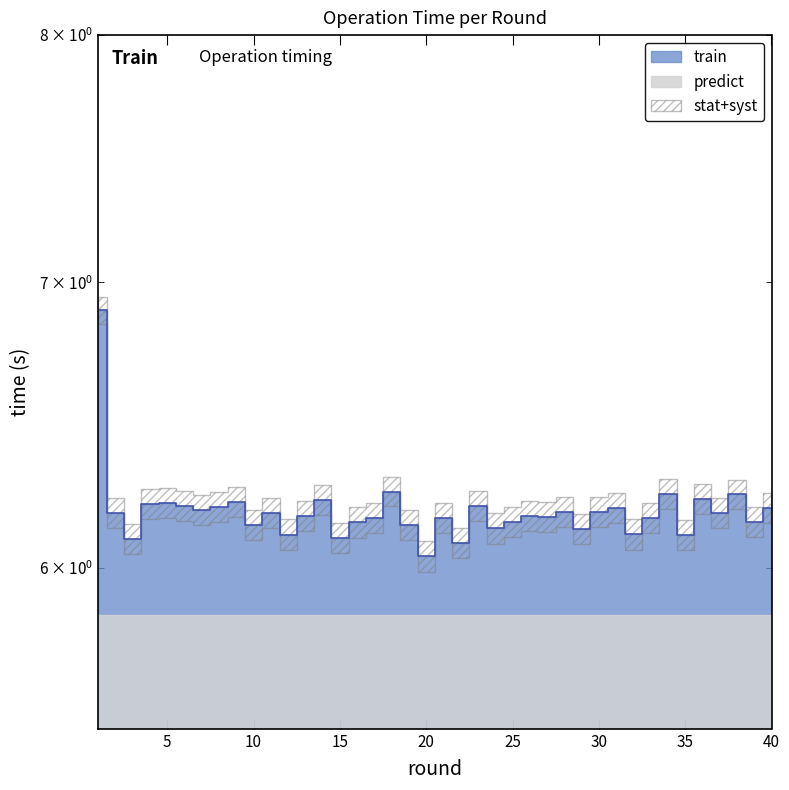

Between 15 and 17, which is larger?

17